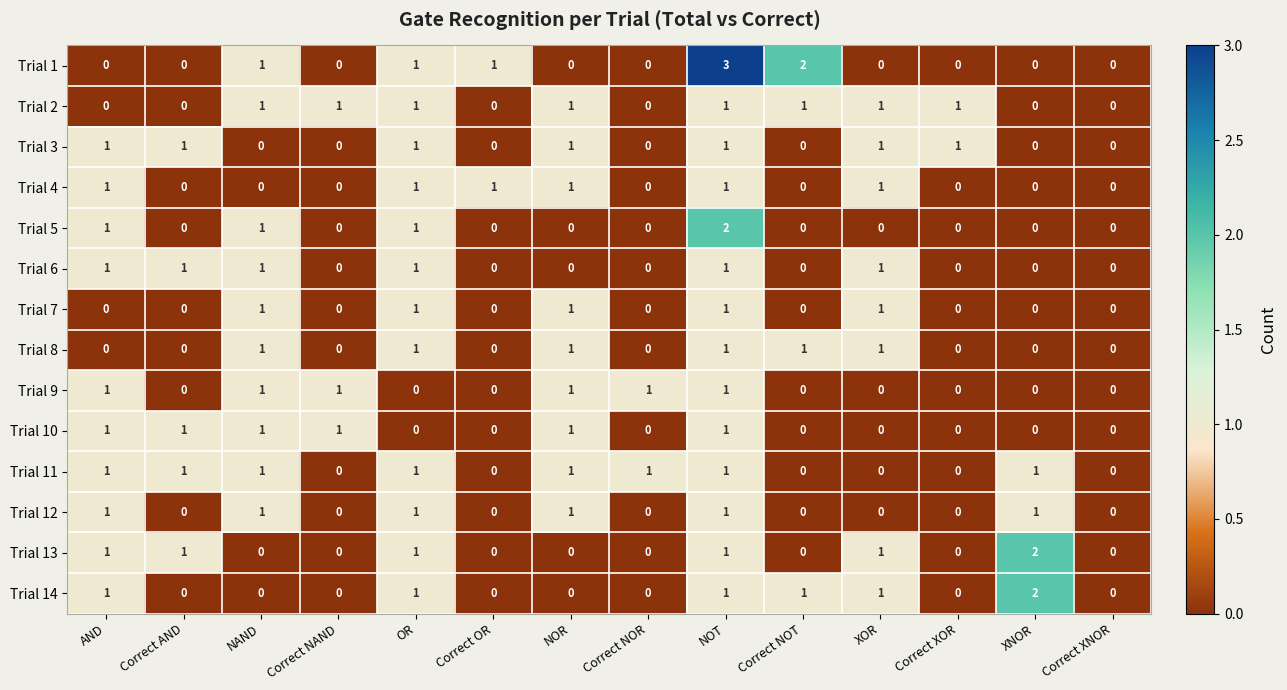

Is the value of Trial 1 at Correct NOT greater than the value of Trial 13 at NOR?

Yes